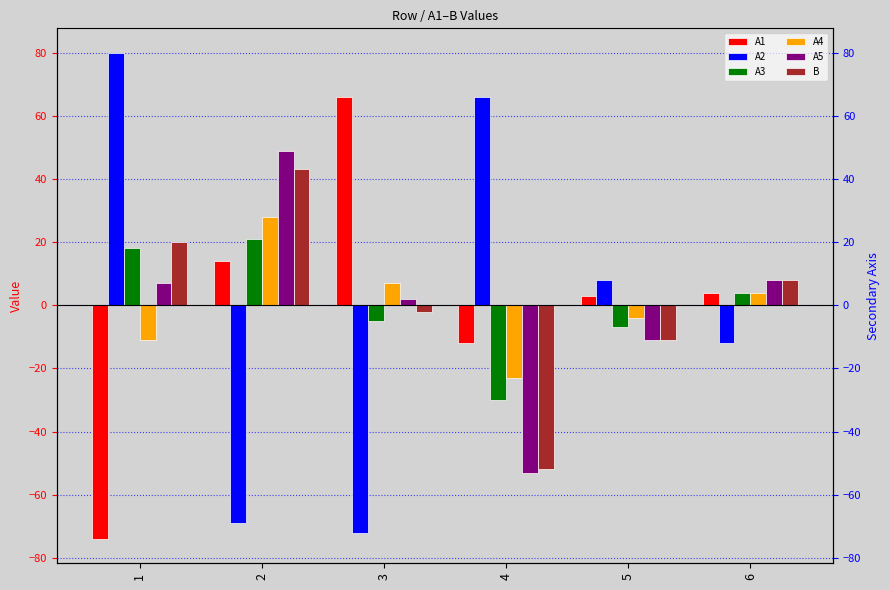

How many values in B are above zero?

3